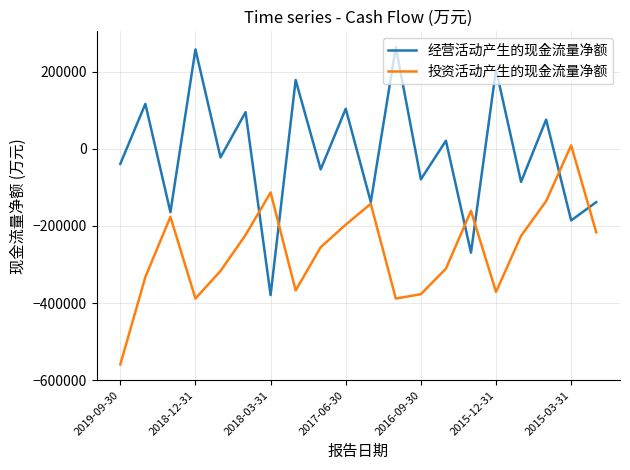

Which series has the widest spread of values?

经营活动产生的现金流量净额